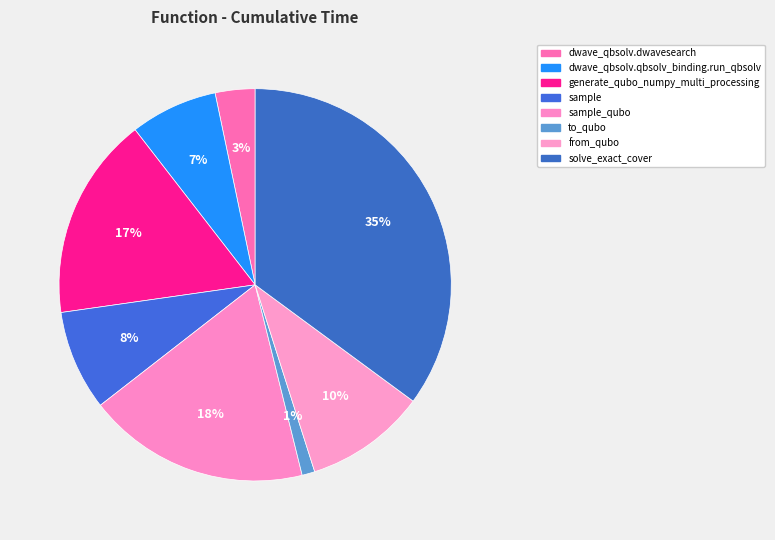

The sample_qubo slice represents 32% of the pie. True or false?

False